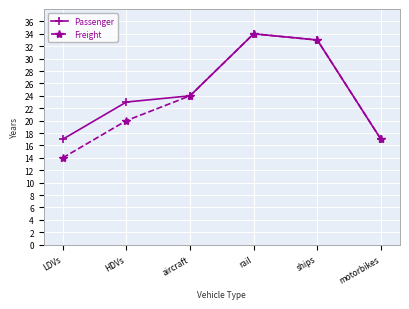

How many values in the Passenger series are below 24?

3